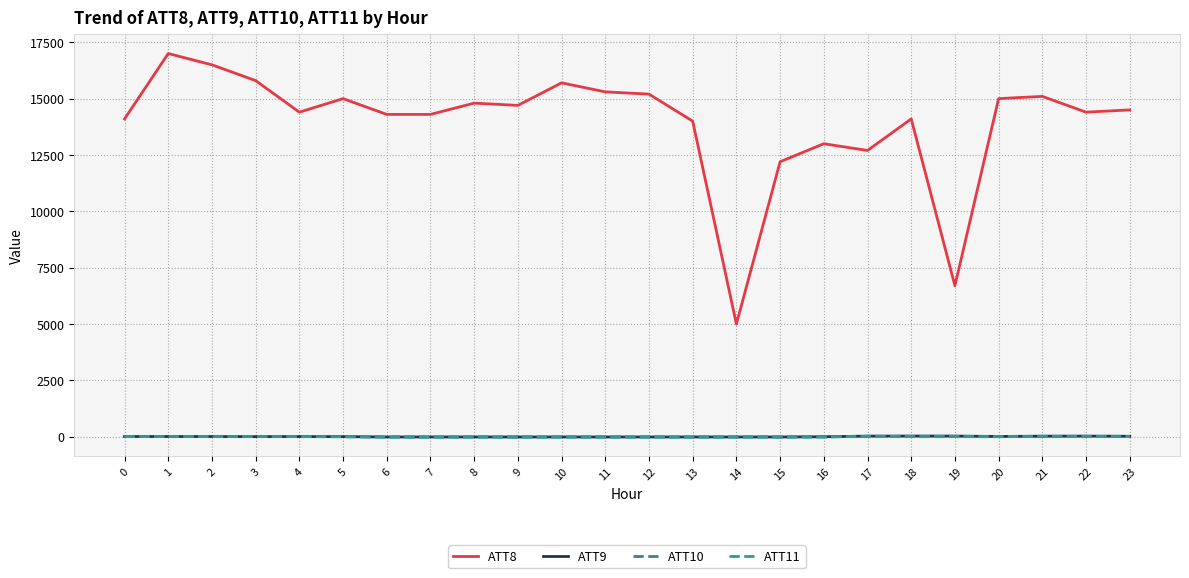

Which series has the largest range (max minus min)?

ATT8